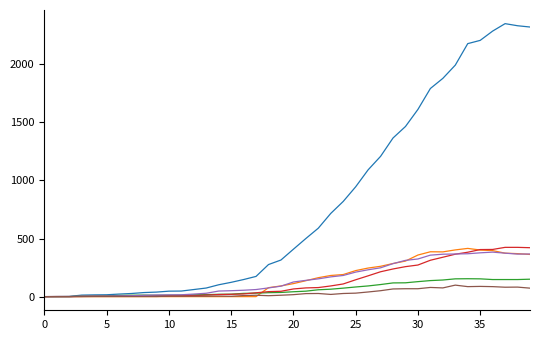

What is the maximum value shown in the chart?

2349